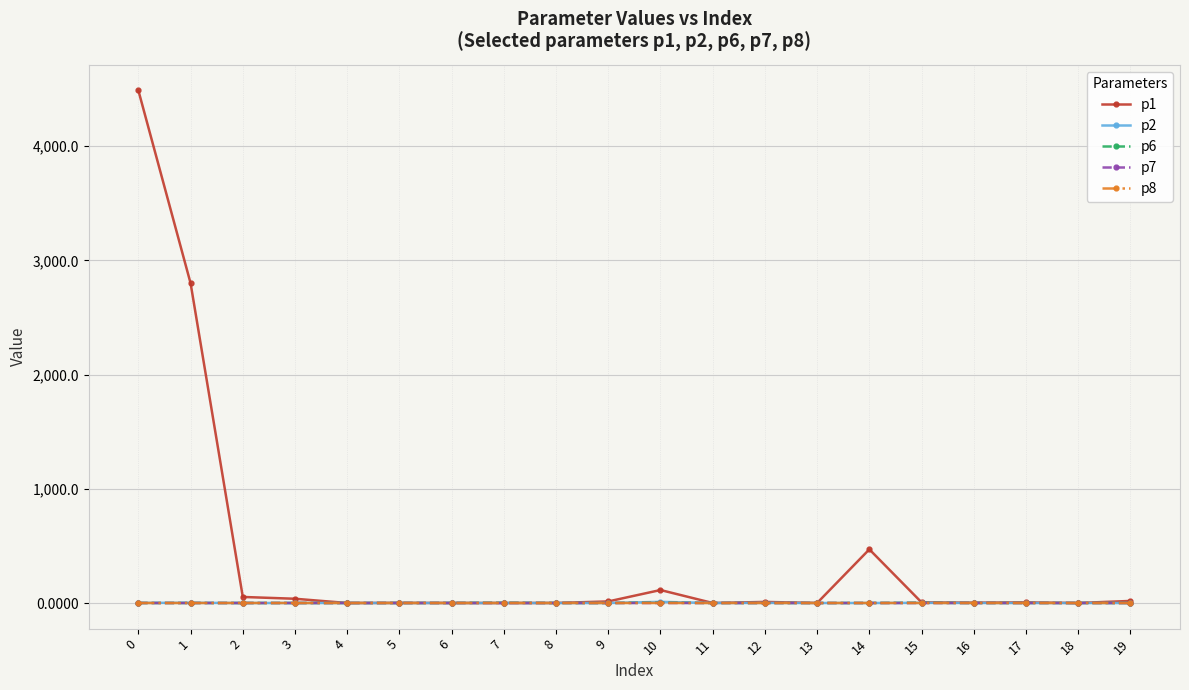

True or false: p7 has more than 0 interior local peaks.

True